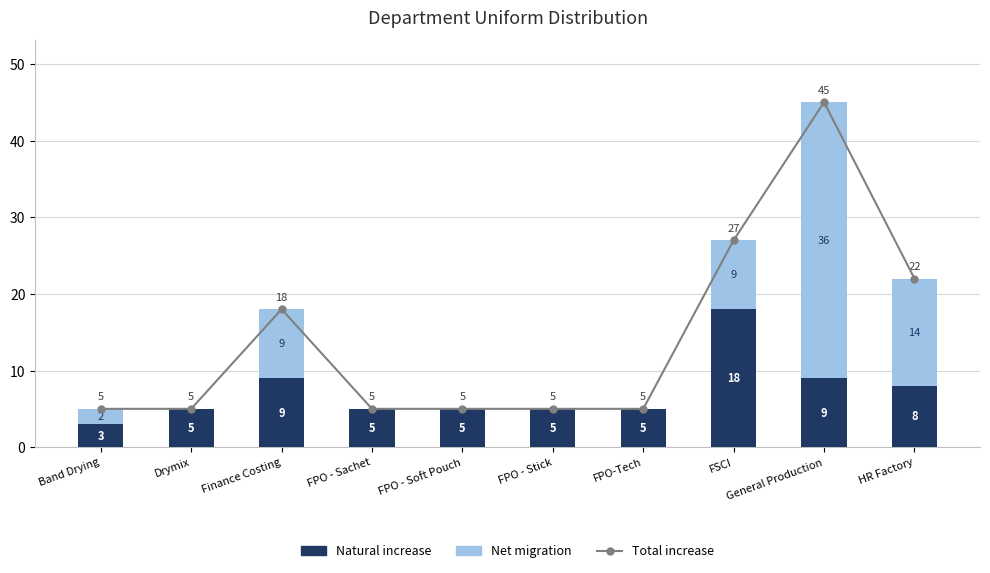

Reading left to right, list all the values displayed in this chart.

Total increase: Band Drying=5	Drymix=5	Finance Costing=18	FPO - Sachet=5	FPO - Soft Pouch=5	FPO - Stick=5	FPO-Tech=5	FSCI=27	General Production=45	HR Factory=22
Natural increase: Band Drying=3	Drymix=5	Finance Costing=9	FPO - Sachet=5	FPO - Soft Pouch=5	FPO - Stick=5	FPO-Tech=5	FSCI=18	General Production=9	HR Factory=8
Net migration: Band Drying=2	Drymix=0	Finance Costing=9	FPO - Sachet=0	FPO - Soft Pouch=0	FPO - Stick=0	FPO-Tech=0	FSCI=9	General Production=36	HR Factory=14